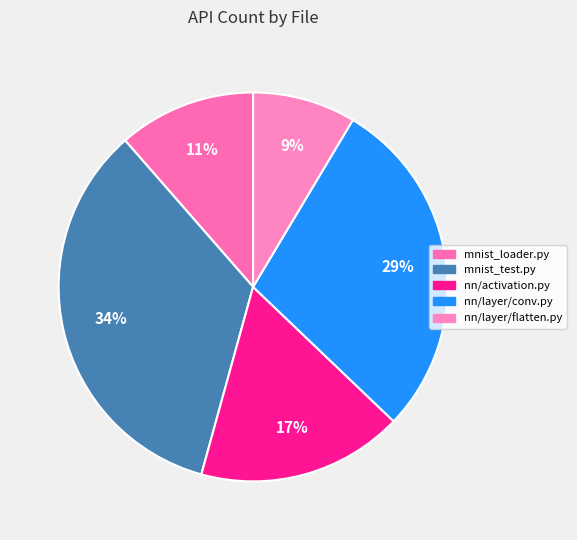

Rank the categories by value from lowest to highest.

nn/layer/flatten.py, mnist_loader.py, nn/activation.py, nn/layer/conv.py, mnist_test.py